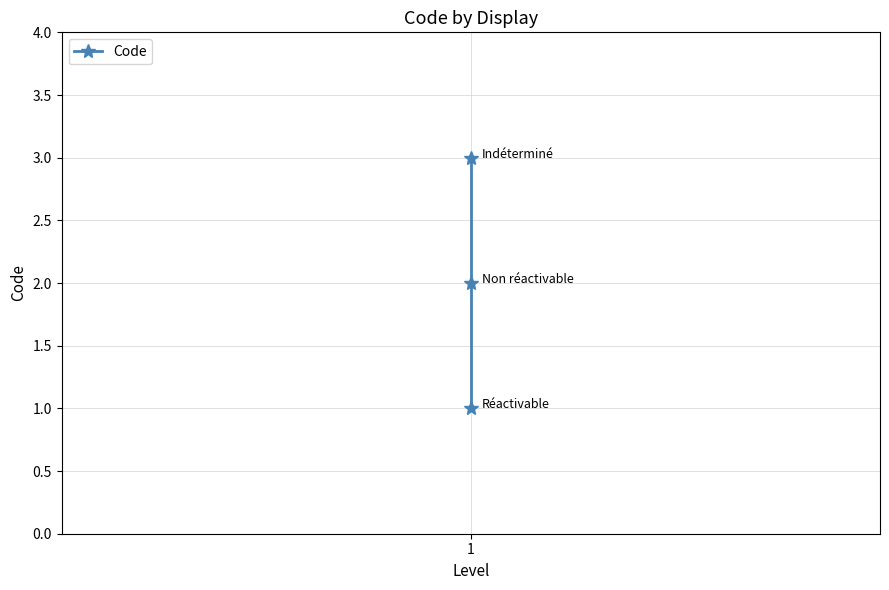

True or false: the data shows 0 at 1.

False